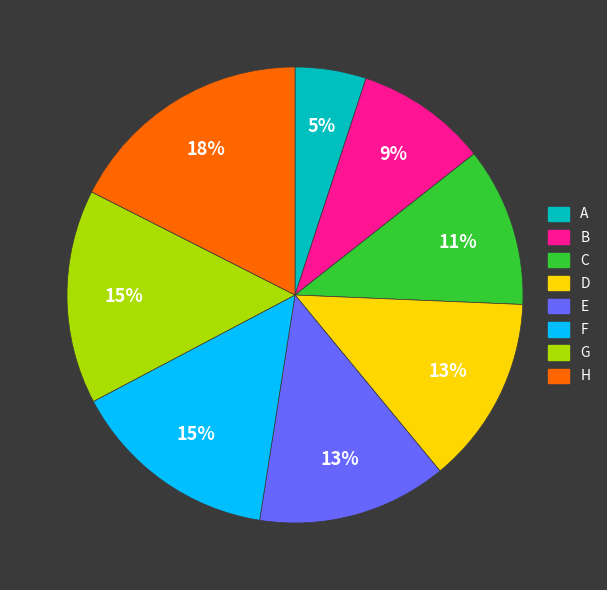

Is H the majority of the pie?

No